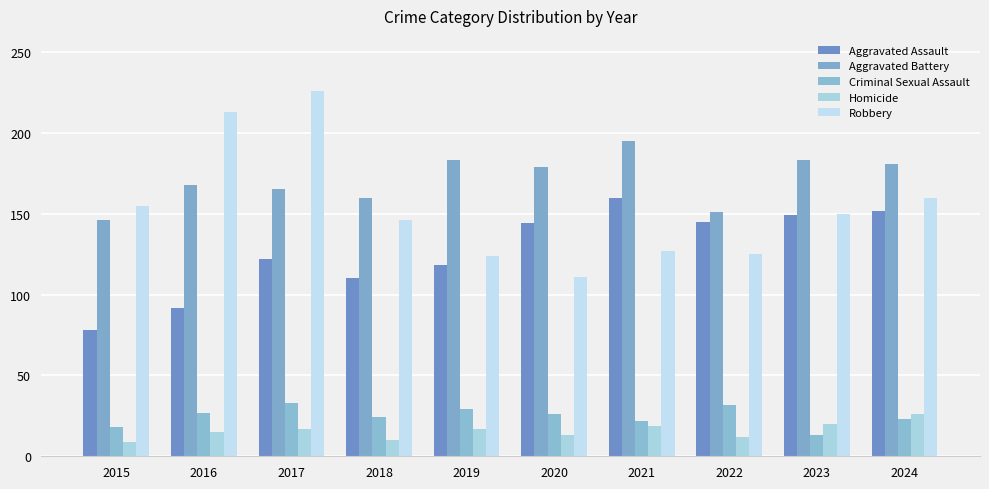

Where is Aggravated Battery nearest to the value 170?

2016